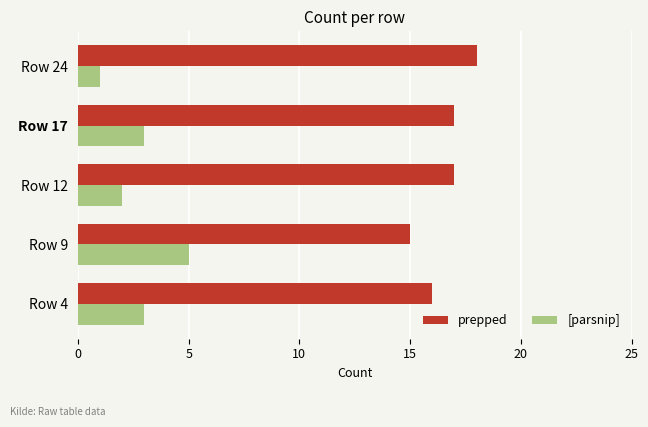

What is the difference between the second highest and minimum values in the [parsnip] series?

2